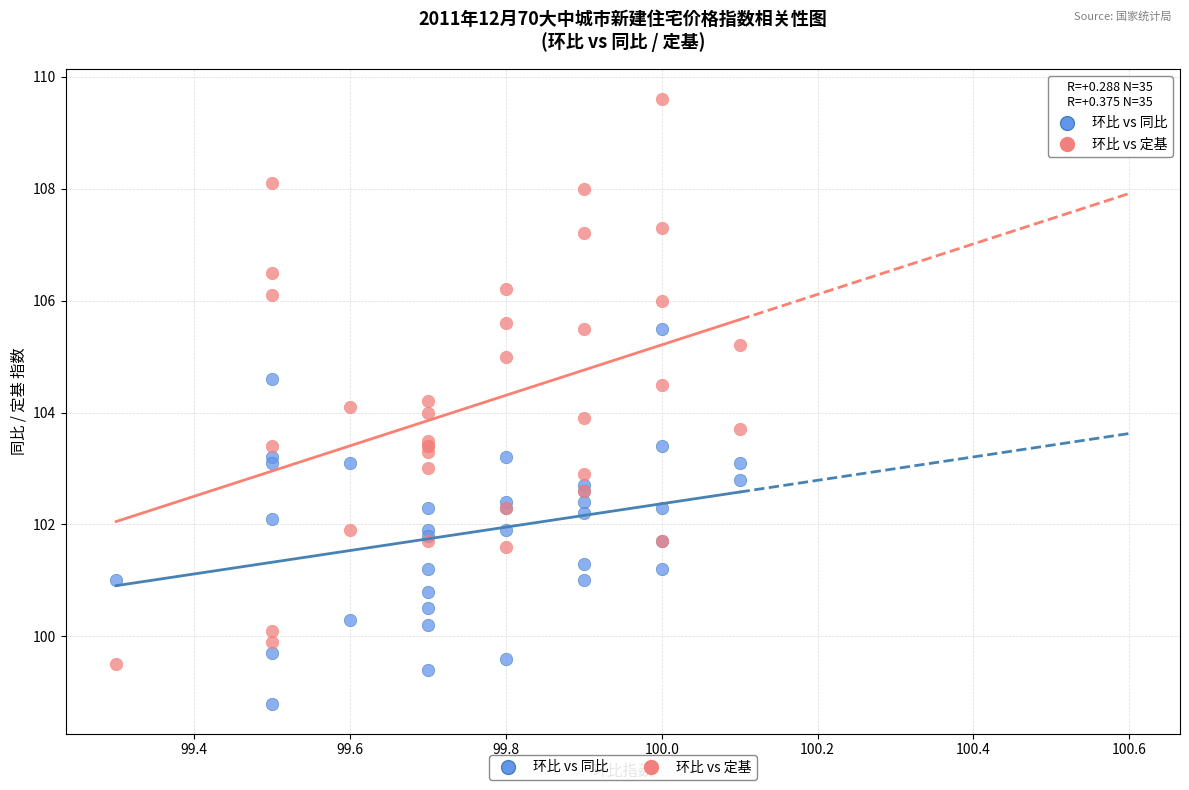

Which series has the widest spread of Y values?

环比 vs 定基